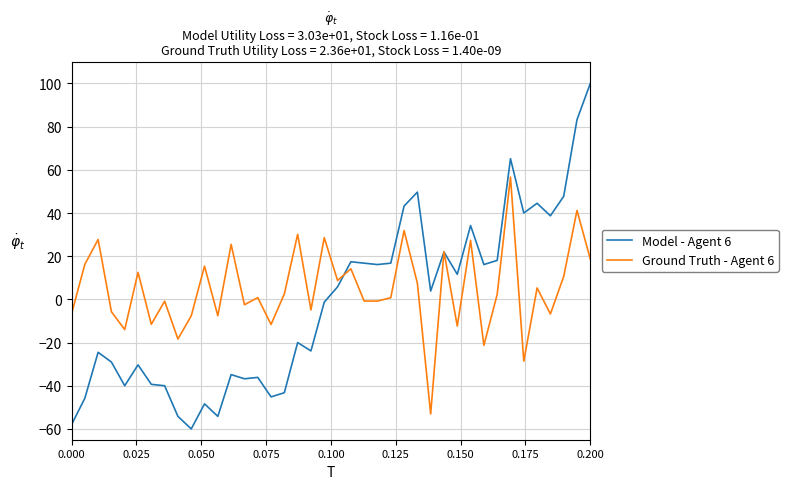

List the series in order of their overall mean, highest first.

Ground Truth - Agent 6, Model - Agent 6